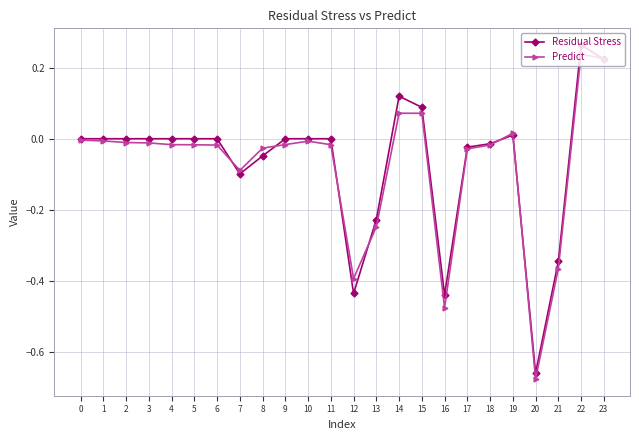

Is the value of Residual Stress at 15 greater than the value of Predict at 20?

Yes